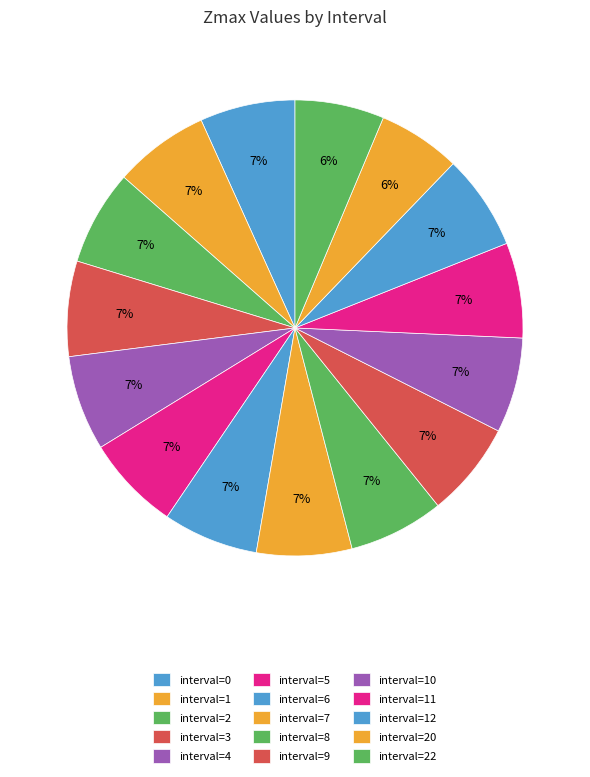

How many segments does this pie chart have?

15